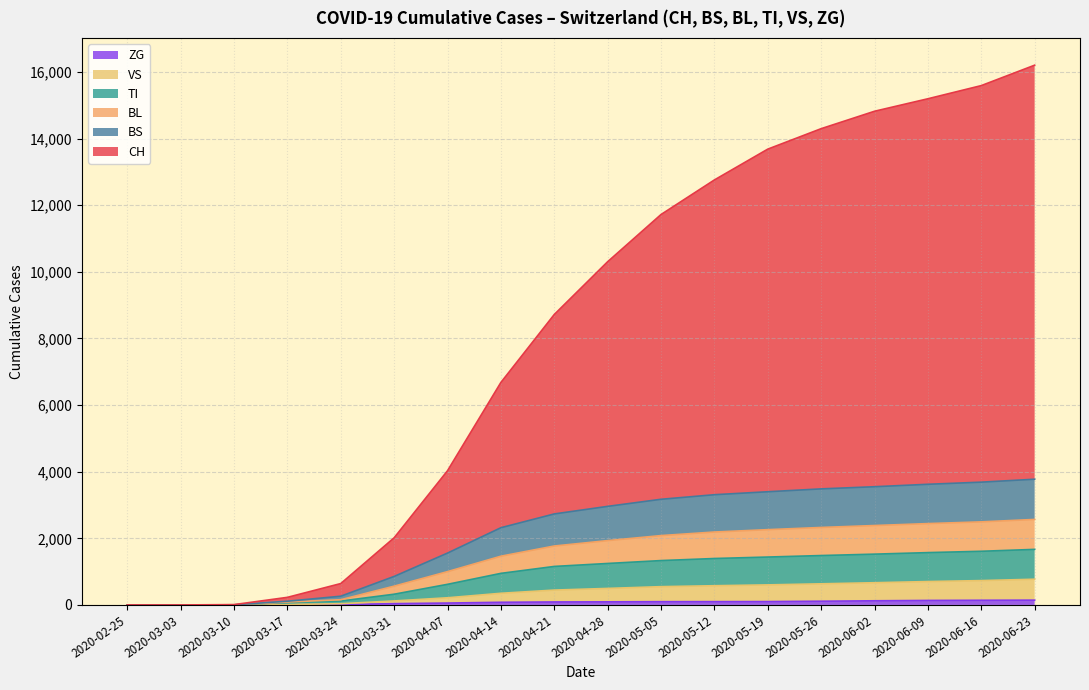

What is the highest value of the BS series?

1224